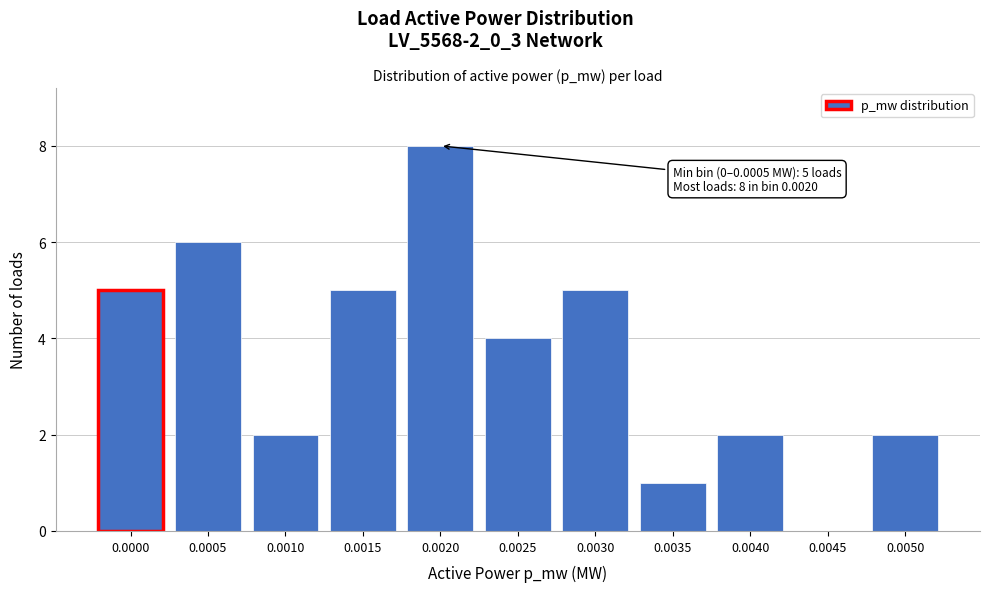

Reading left to right, transcribe all the data shown in this chart.

0.0000=5	0.0005=6	0.0010=2	0.0015=5	0.0020=8	0.0025=4	0.0030=5	0.0035=1	0.0040=2	0.0045=0	0.0050=2